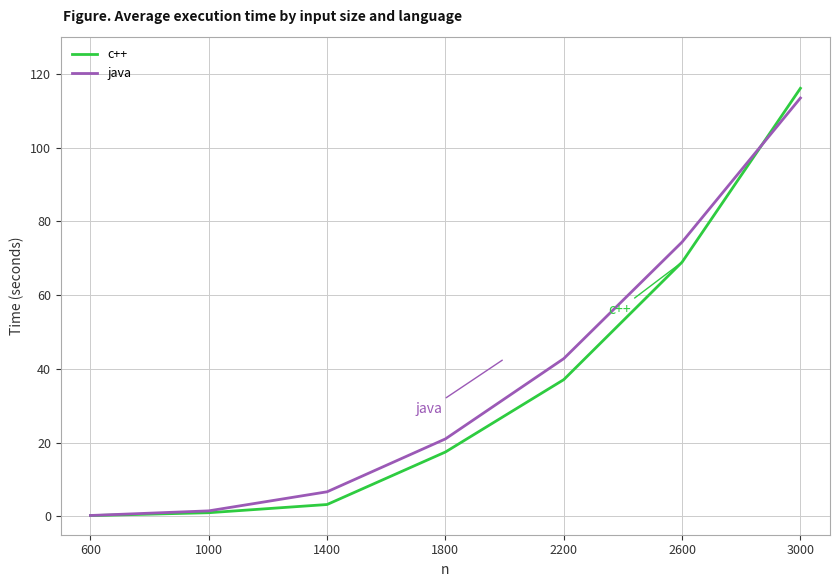

What is the smallest value displayed?

0.2